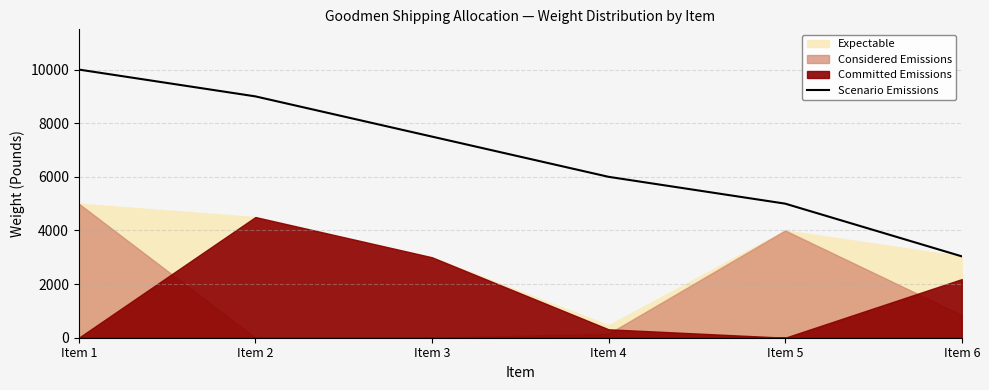

Between Item 2 and Item 3, which is larger?

Item 2